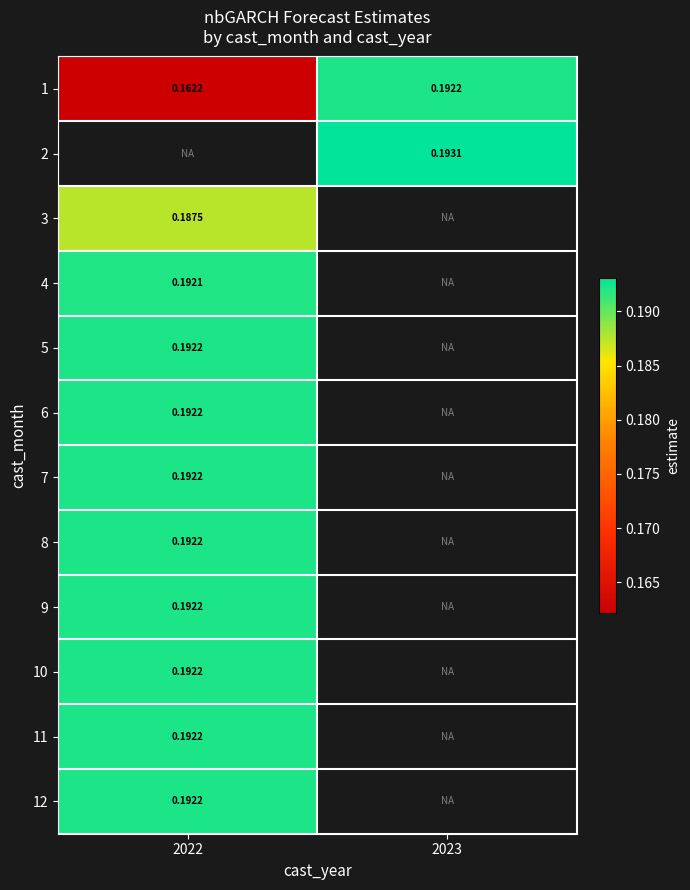

The 1 series shows 0.2 at 2023. True or false?

True